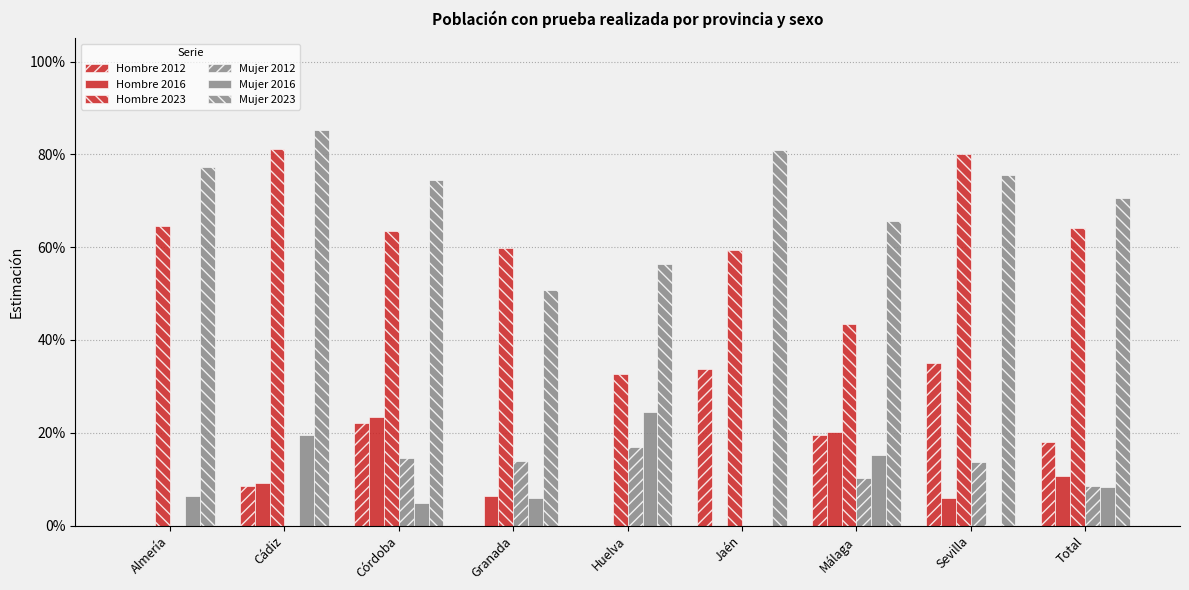

Rank the categories by Hombre 2023 value from highest to lowest.

Cádiz, Sevilla, Almería, Total, Córdoba, Granada, Jaén, Málaga, Huelva